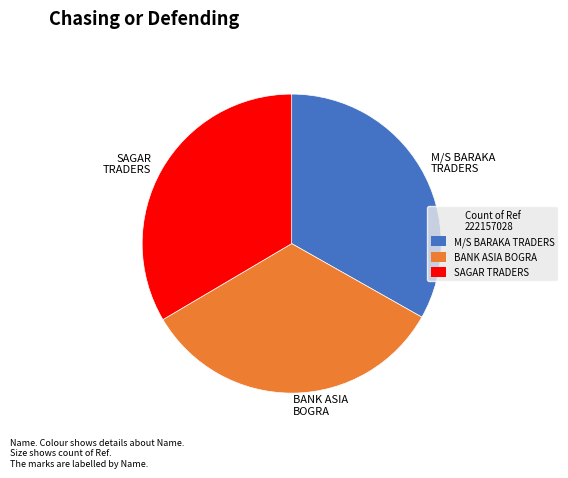

Combined, do SAGAR TRADERS and BANK ASIA BOGRA account for over 50%?

Yes